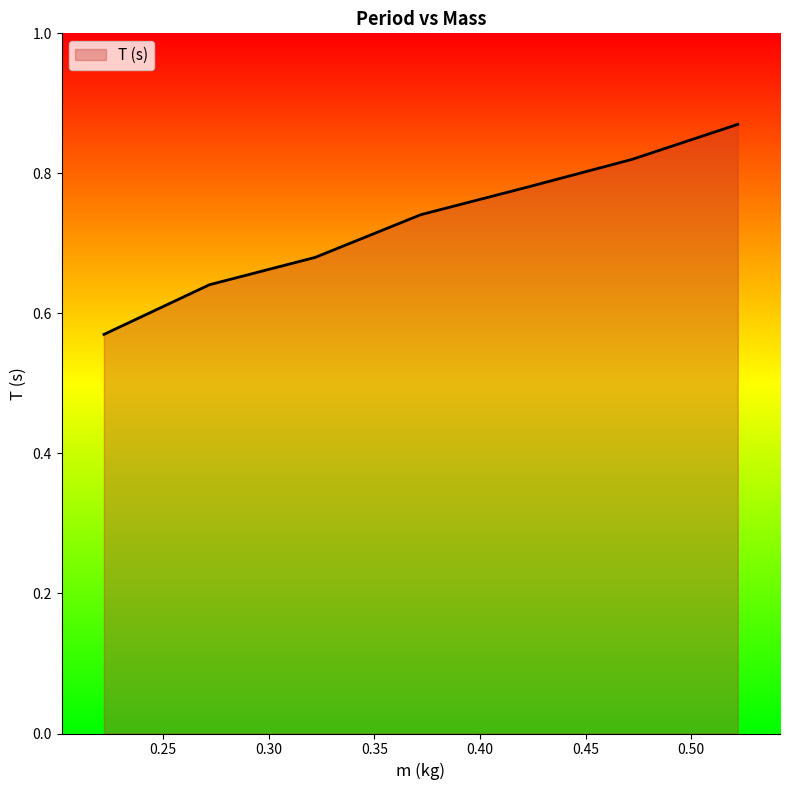

What is the difference between the maximum and minimum values?

0.3